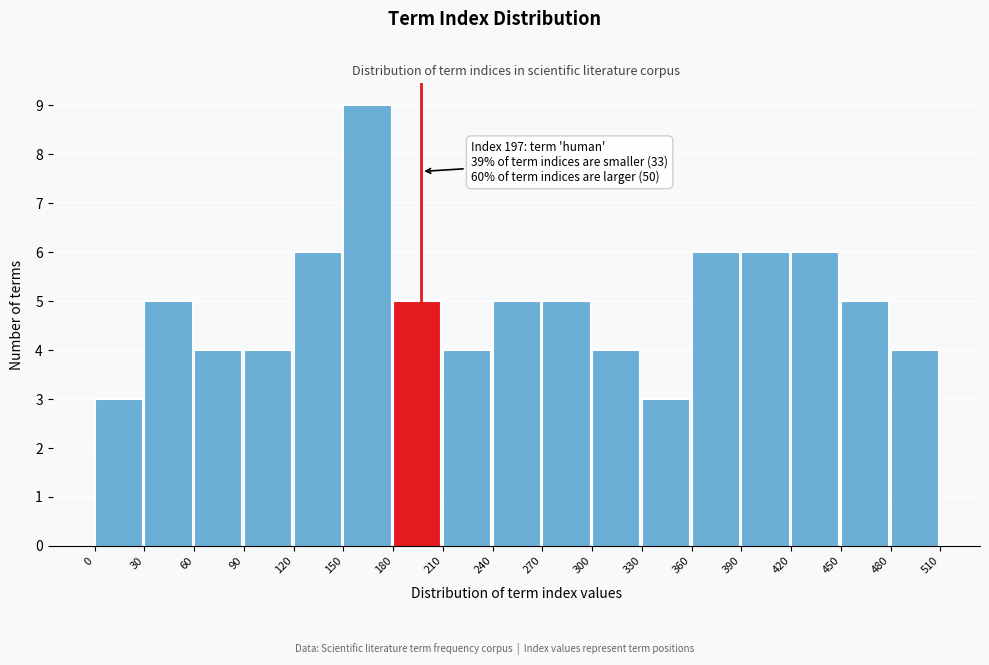

Over which range of the x-axis is the bar tallest?

150 to 180